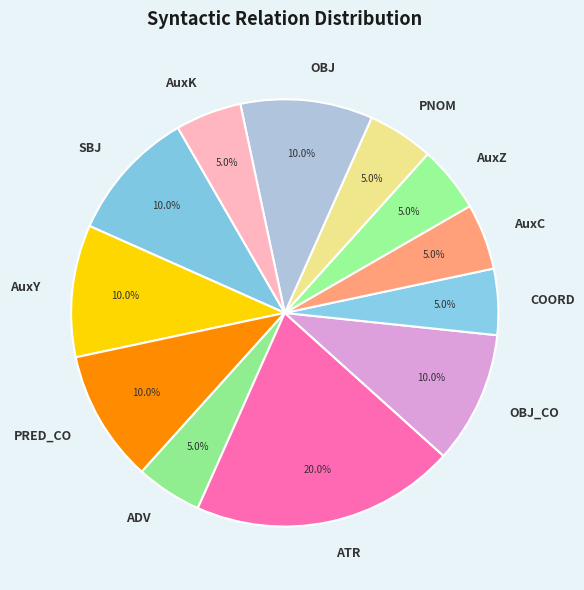

Is there a majority slice in this chart?

No